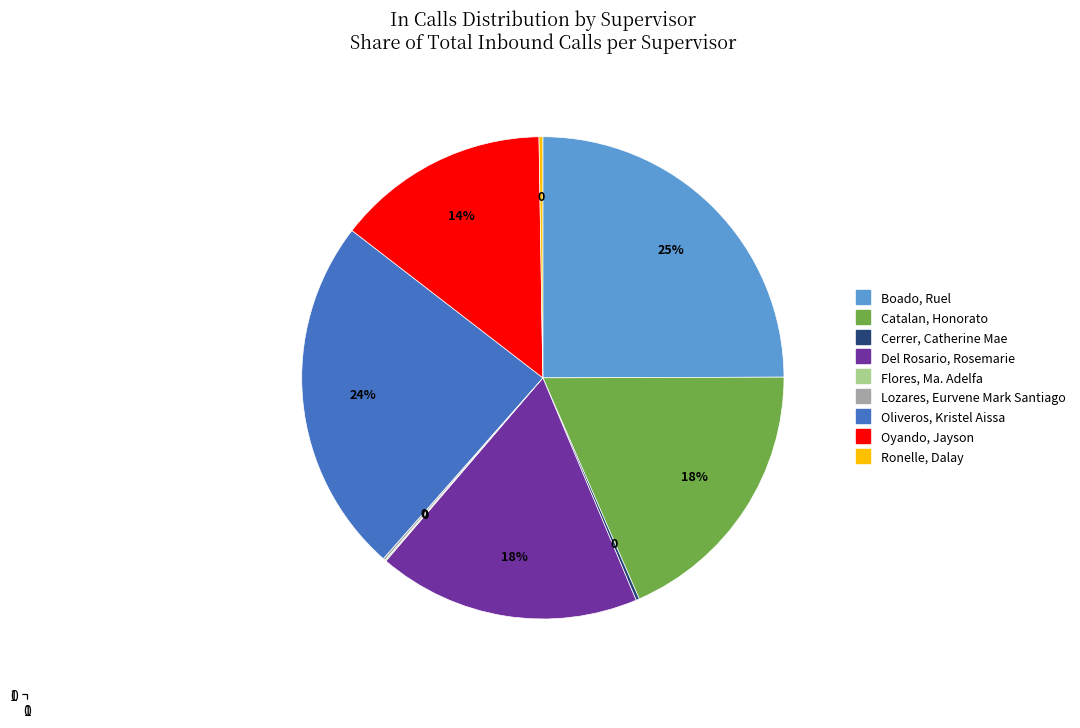

True or false: Boado, Ruel accounts for 25% of the total.

True